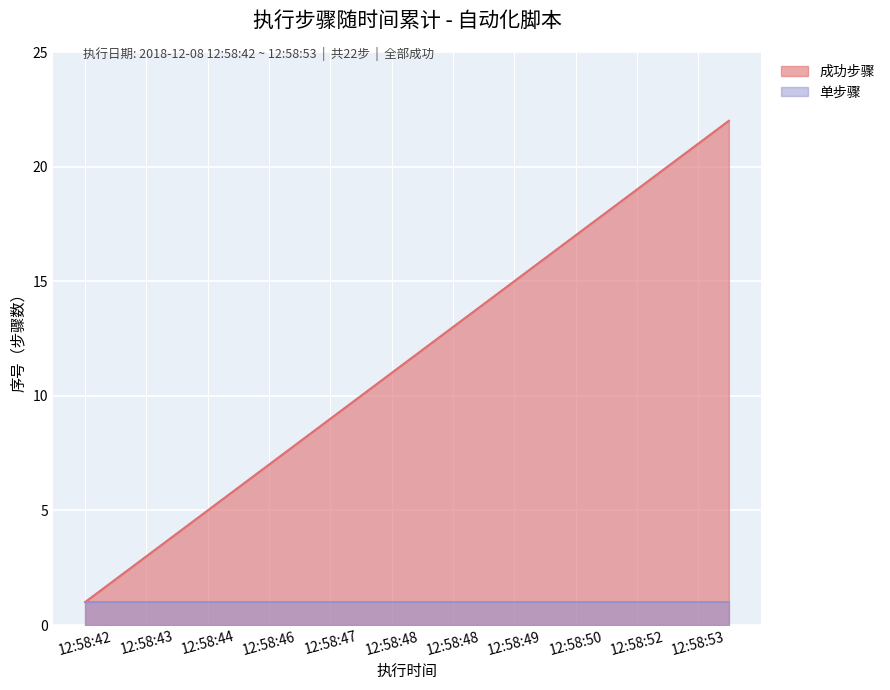

Where does the data first go above 12?

12:58:48